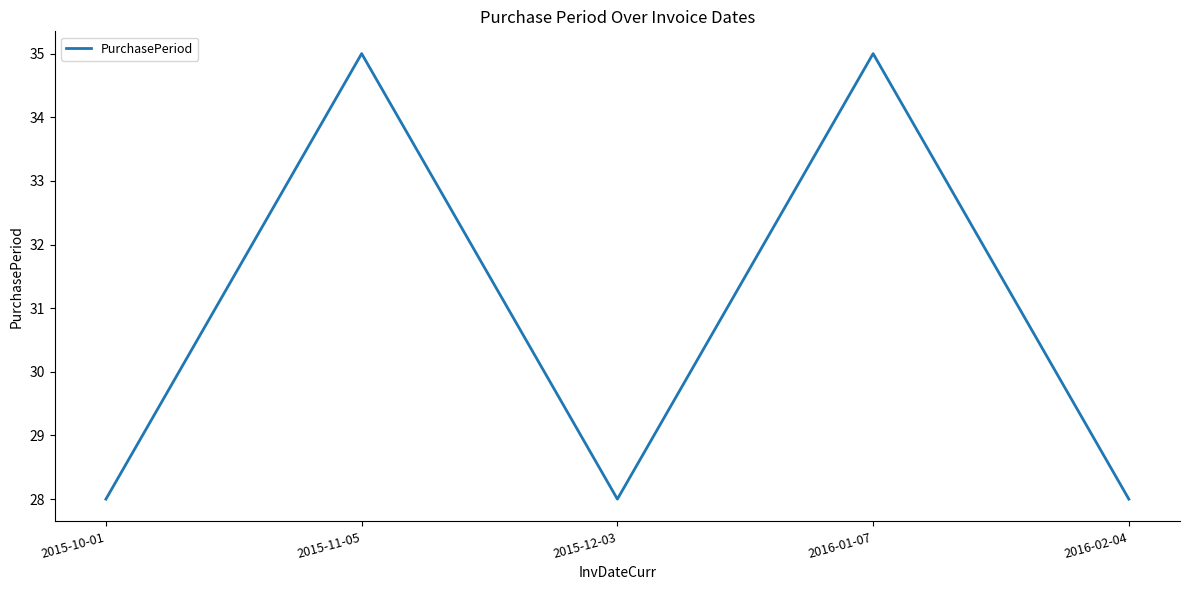

What is the sum of all values?

154